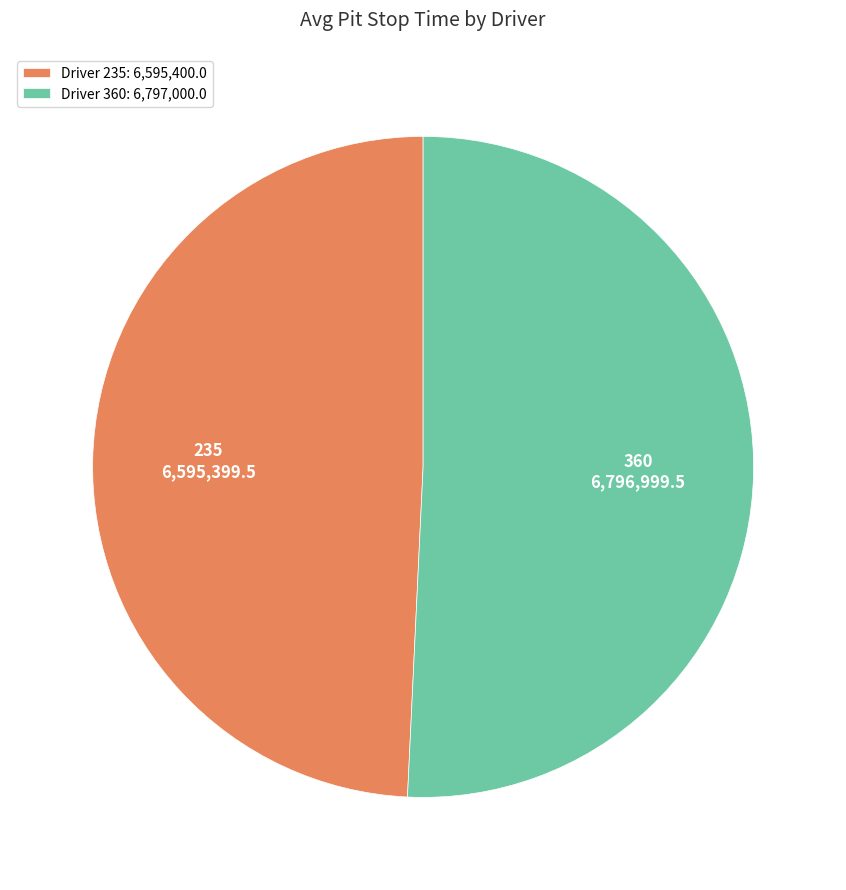

What is the ratio of the value at Driver 235: 6,595,400.0 to the value at Driver 360: 6,797,000.0?

1.0